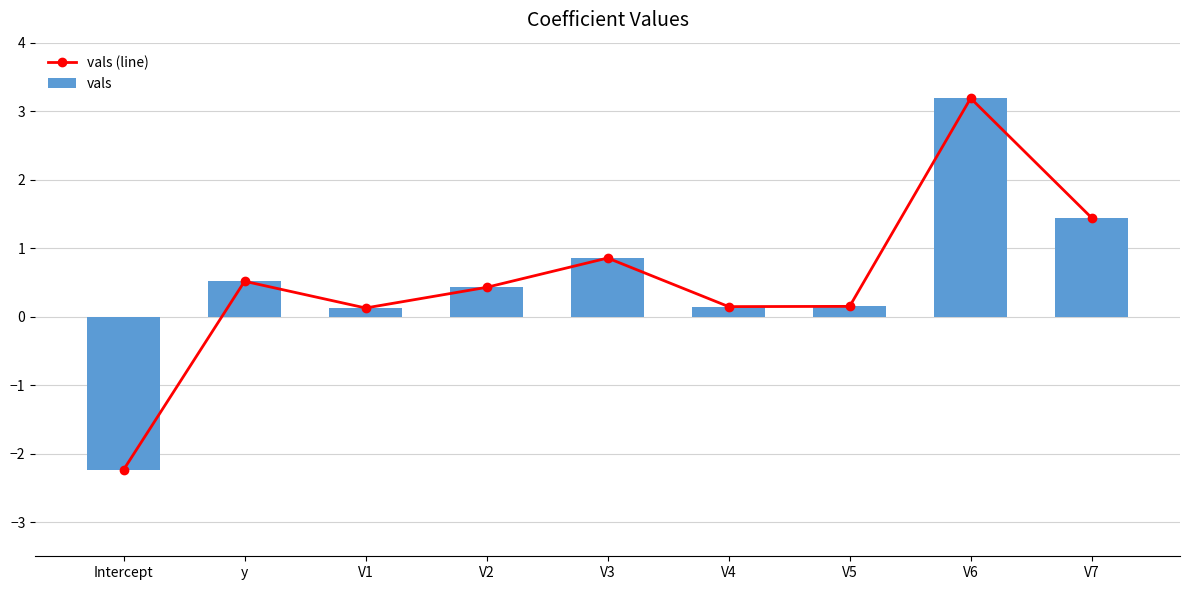

Is it true that vals equals 0.3 at V7?

False